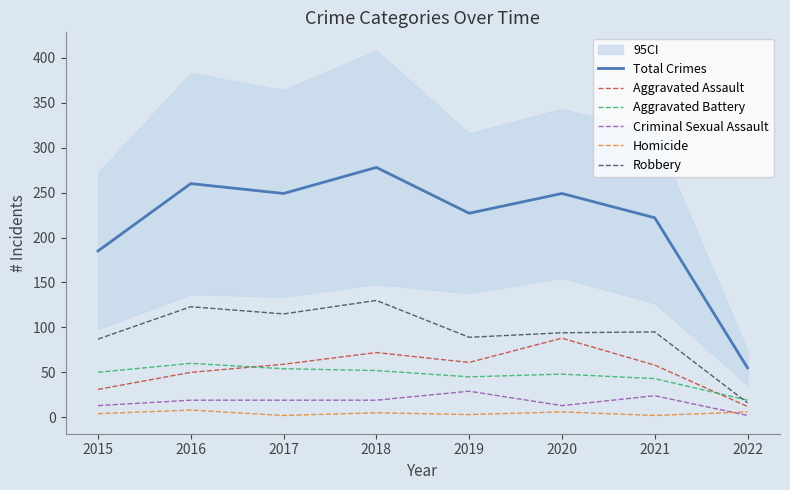

Between 2016 and 2022, which series saw the biggest shift?

Total Crimes